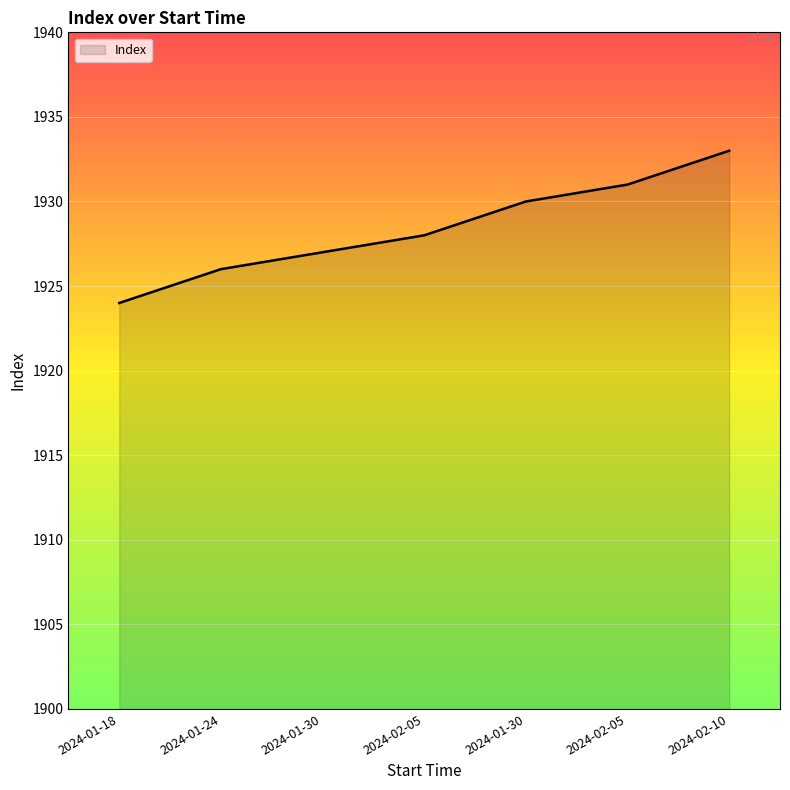

How many values are below 1928?

3